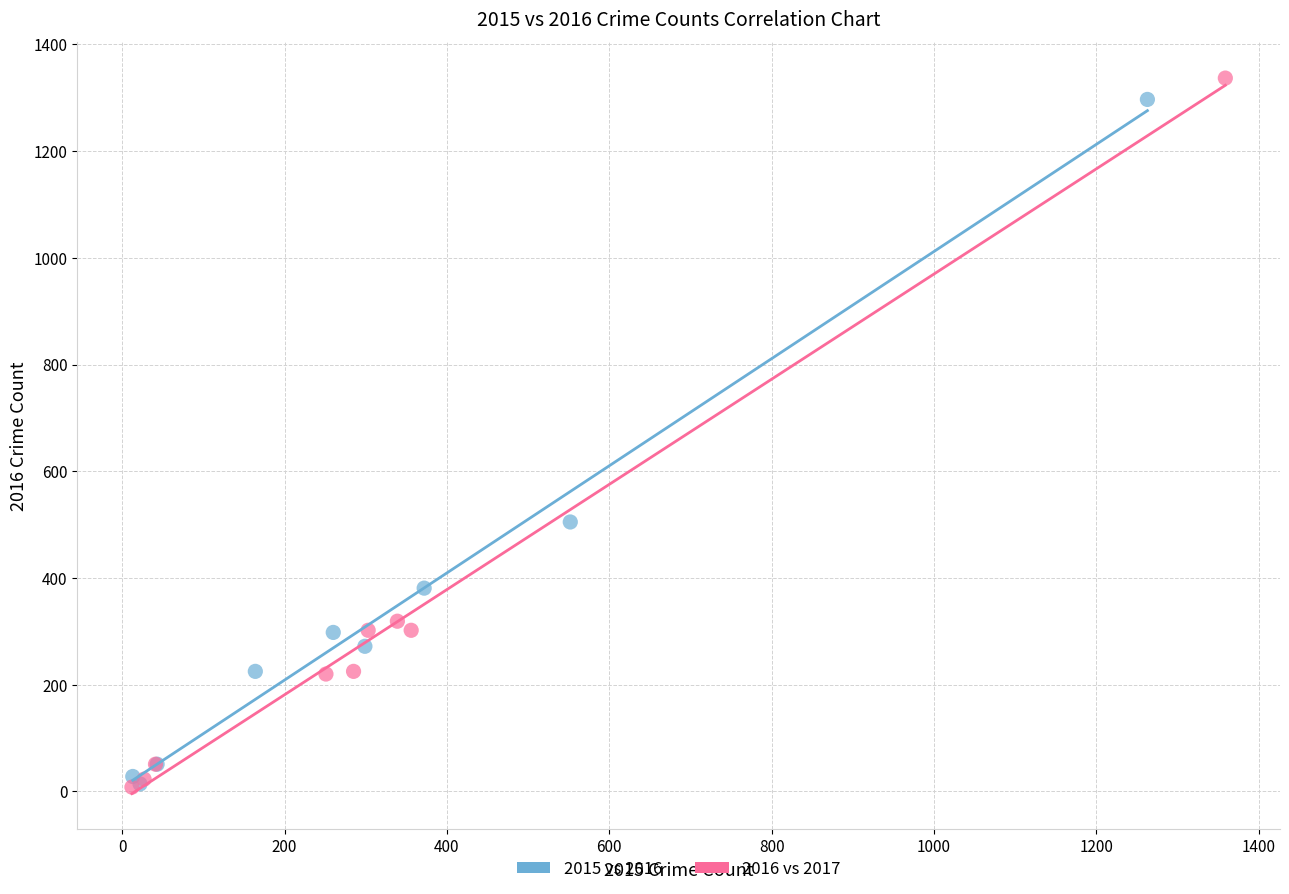

What are all the series names shown in the legend?

2015 vs 2016, 2016 vs 2017